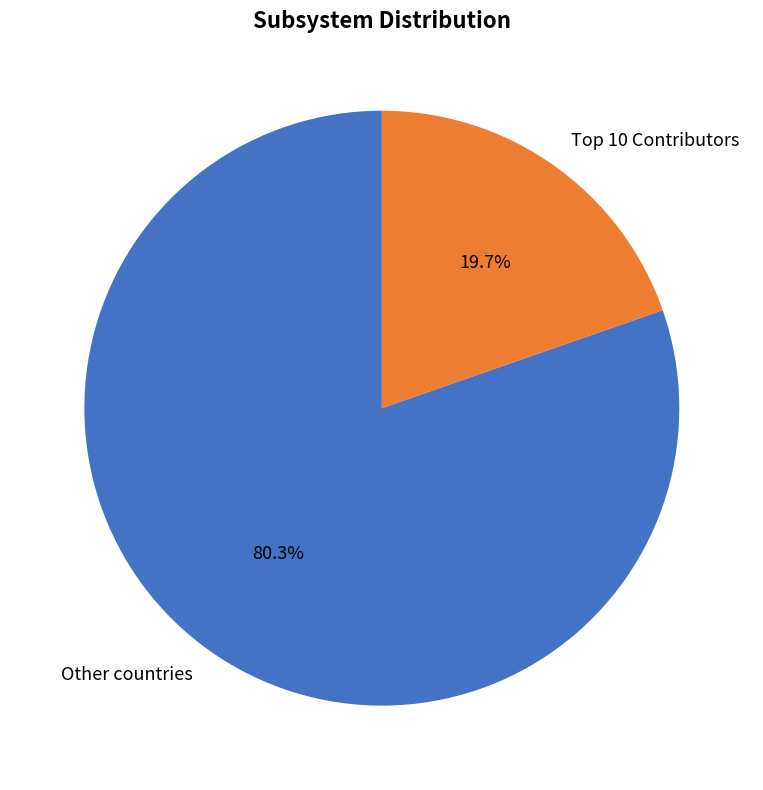

What is the largest slice in the pie chart?

Other countries